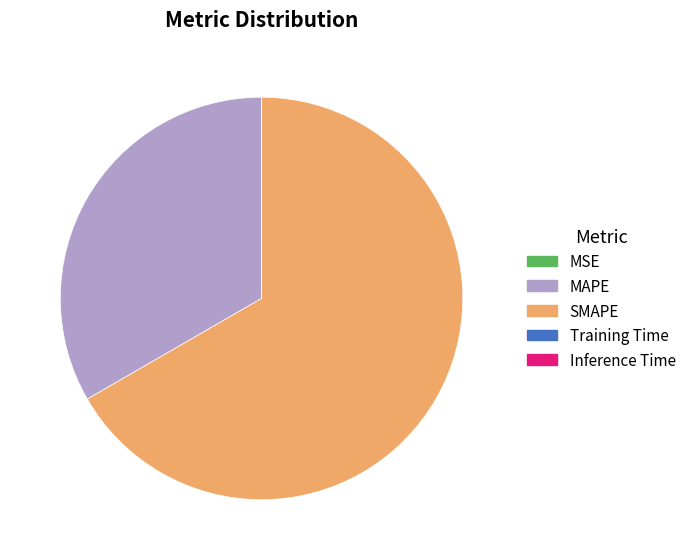

What is the majority slice?

SMAPE